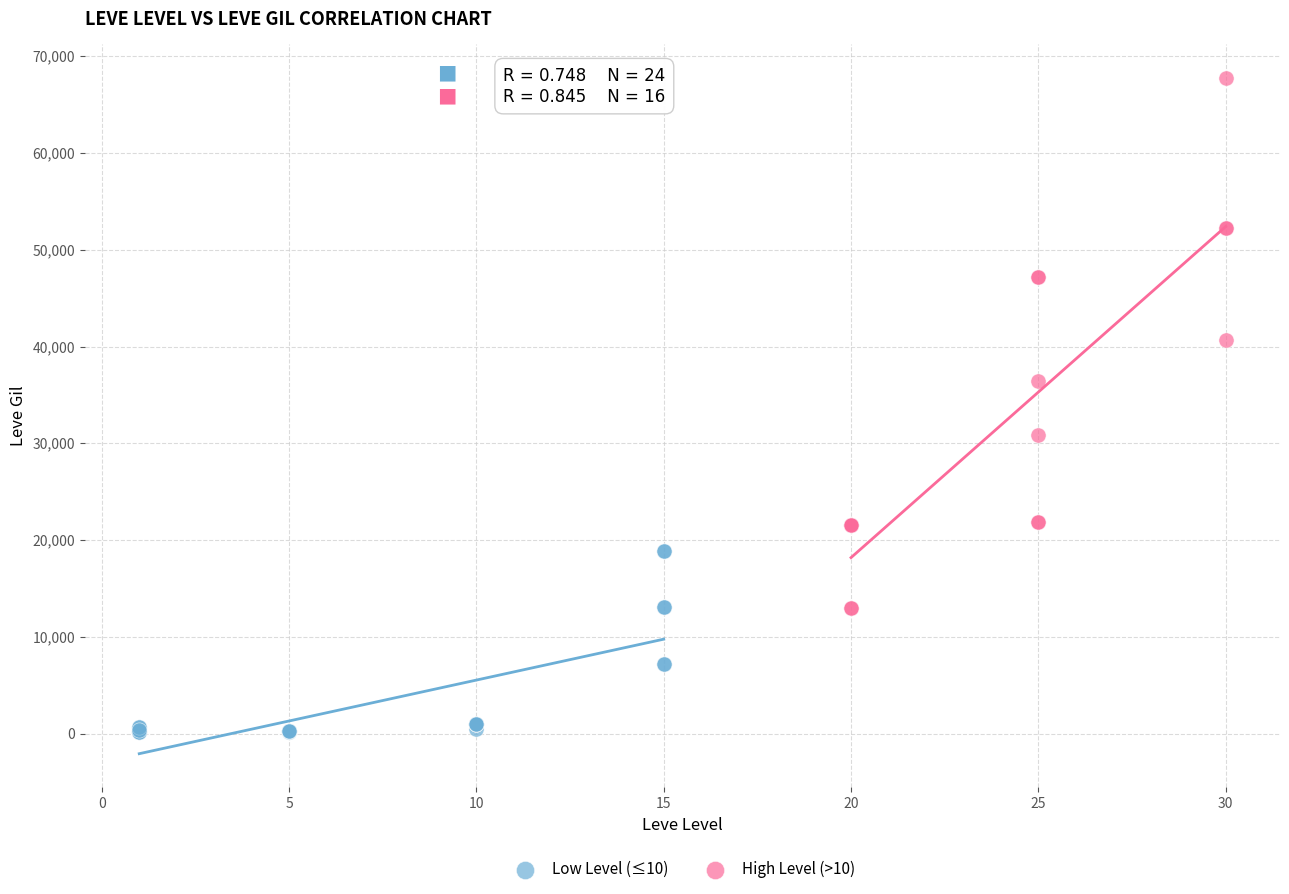

Which series reaches the maximum Y coordinate?

High Level (>10)